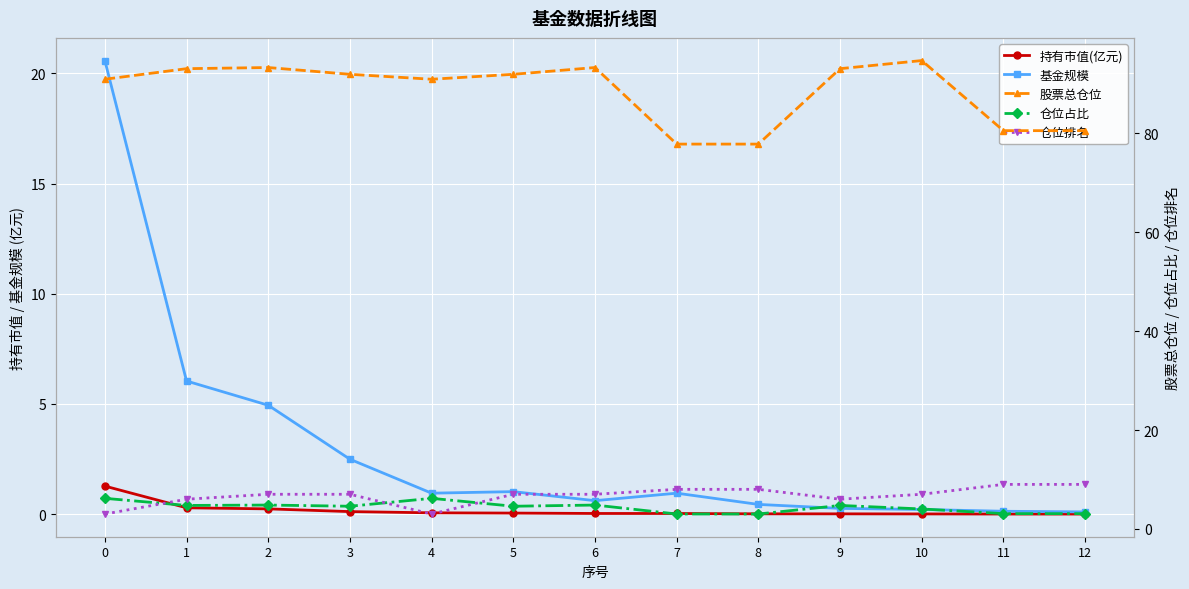

What are all the series names shown in the legend?

持有市值(亿元), 基金规模, 股票总仓位, 仓位占比, 仓位排名